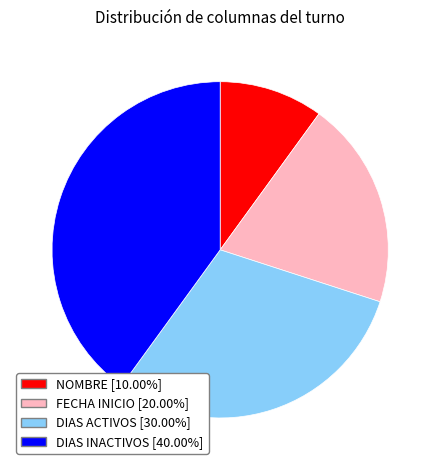

Is DIAS ACTIVOS the majority of the pie?

No